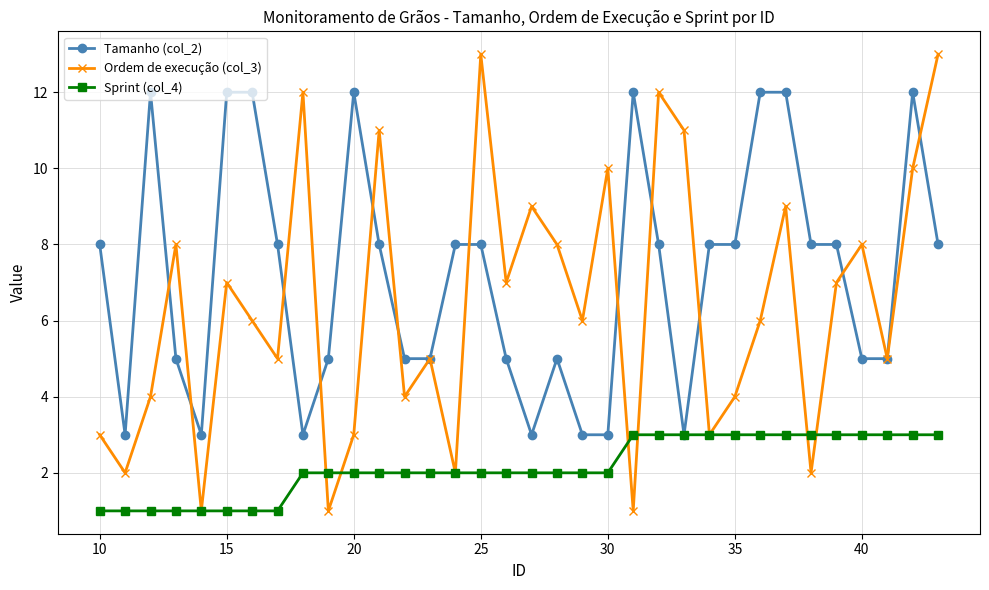

Rank the series by their maximum value, from lowest to highest.

Sprint (col_4), Tamanho (col_2), Ordem de execução (col_3)